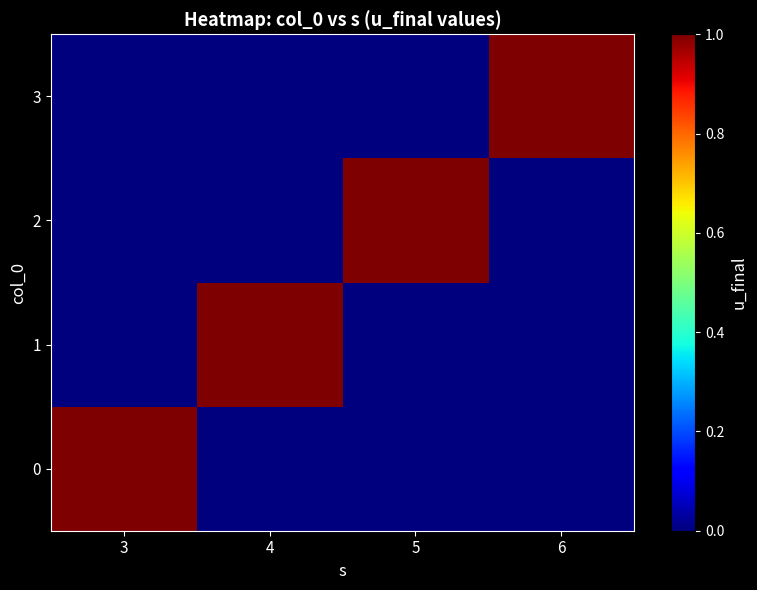

Reading right to left, list all the values displayed in this chart.

0: 6=0	5=0	4=0	3=1
1: 6=0	5=0	4=1	3=0
2: 6=0	5=1	4=0	3=0
3: 6=1	5=0	4=0	3=0